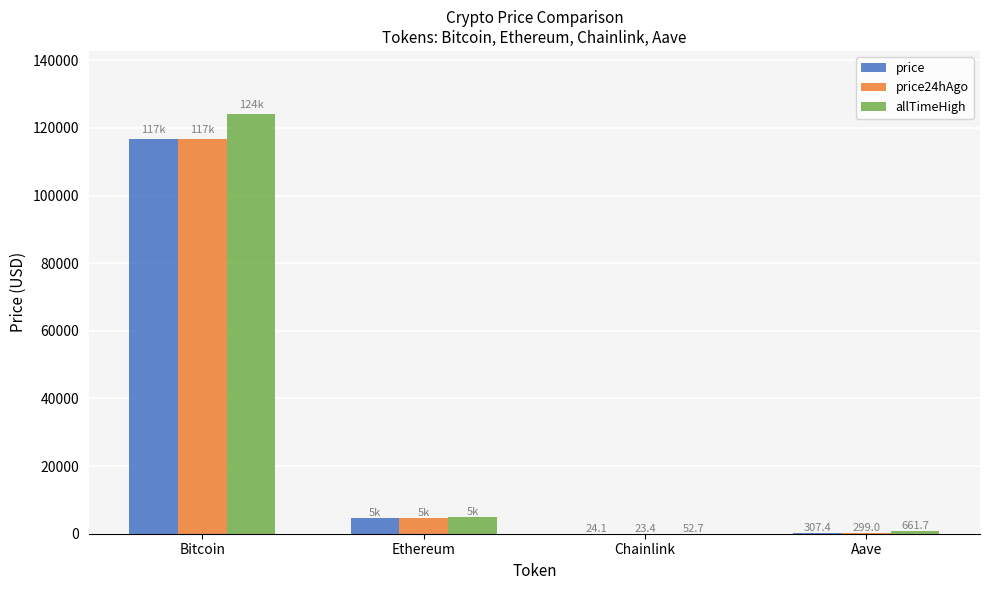

Read the price value at Ethereum.

4626.1